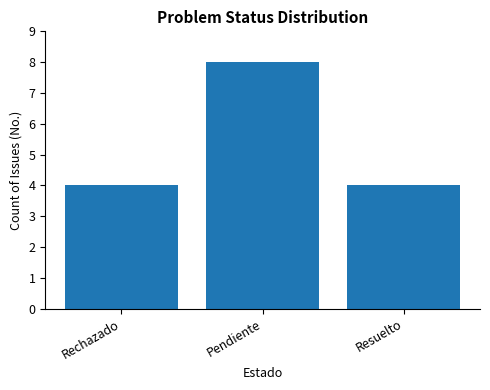

What position from the left is Resuelto?

3